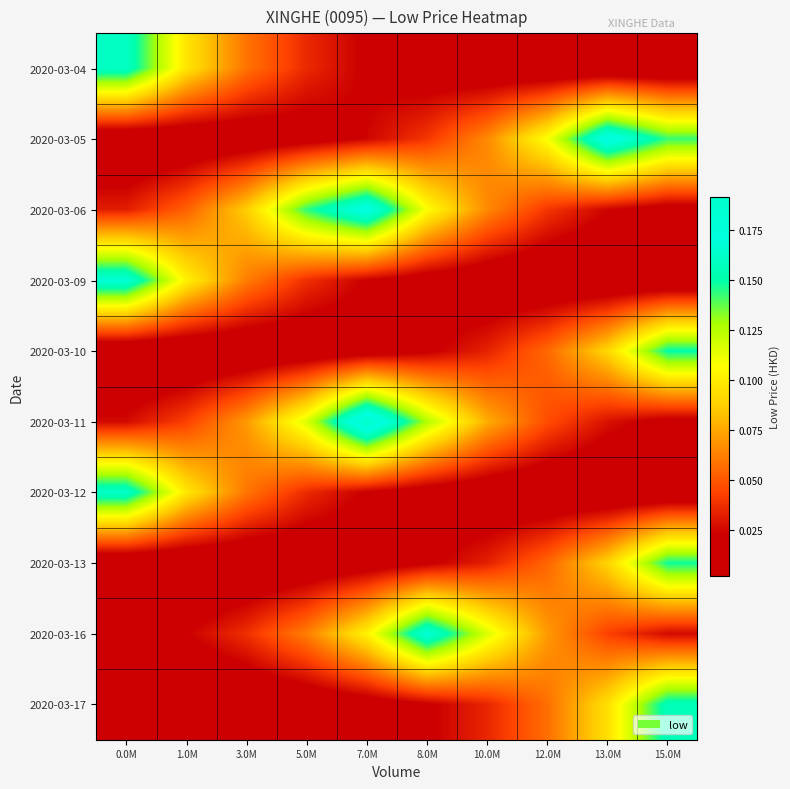

Reading right to left, list all the values displayed in this chart.

2020-03-04: 15.0M=0.0	13.0M=0.0	12.0M=0.0	10.0M=0.0	8.0M=0.0	7.0M=0.0	5.0M=0.0	3.0M=0.1	1.0M=0.1	0.0M=0.2
2020-03-05: 15.0M=0.1	13.0M=0.2	12.0M=0.1	10.0M=0.1	8.0M=0.0	7.0M=0.0	5.0M=0.0	3.0M=0.0	1.0M=0.0	0.0M=0.0
2020-03-06: 15.0M=0.0	13.0M=0.0	12.0M=0.0	10.0M=0.1	8.0M=0.1	7.0M=0.2	5.0M=0.1	3.0M=0.1	1.0M=0.1	0.0M=0.0
2020-03-09: 15.0M=0.0	13.0M=0.0	12.0M=0.0	10.0M=0.0	8.0M=0.0	7.0M=0.0	5.0M=0.0	3.0M=0.1	1.0M=0.1	0.0M=0.2
2020-03-10: 15.0M=0.2	13.0M=0.1	12.0M=0.1	10.0M=0.0	8.0M=0.0	7.0M=0.0	5.0M=0.0	3.0M=0.0	1.0M=0.0	0.0M=0.0
2020-03-11: 15.0M=0.0	13.0M=0.0	12.0M=0.0	10.0M=0.1	8.0M=0.1	7.0M=0.2	5.0M=0.1	3.0M=0.1	1.0M=0.0	0.0M=0.0
2020-03-12: 15.0M=0.0	13.0M=0.0	12.0M=0.0	10.0M=0.0	8.0M=0.0	7.0M=0.0	5.0M=0.0	3.0M=0.1	1.0M=0.1	0.0M=0.2
2020-03-13: 15.0M=0.1	13.0M=0.1	12.0M=0.1	10.0M=0.0	8.0M=0.0	7.0M=0.0	5.0M=0.0	3.0M=0.0	1.0M=0.0	0.0M=0.0
2020-03-16: 15.0M=0.0	13.0M=0.0	12.0M=0.1	10.0M=0.1	8.0M=0.2	7.0M=0.1	5.0M=0.1	3.0M=0.0	1.0M=0.0	0.0M=0.0
2020-03-17: 15.0M=0.2	13.0M=0.1	12.0M=0.1	10.0M=0.0	8.0M=0.0	7.0M=0.0	5.0M=0.0	3.0M=0.0	1.0M=0.0	0.0M=0.0